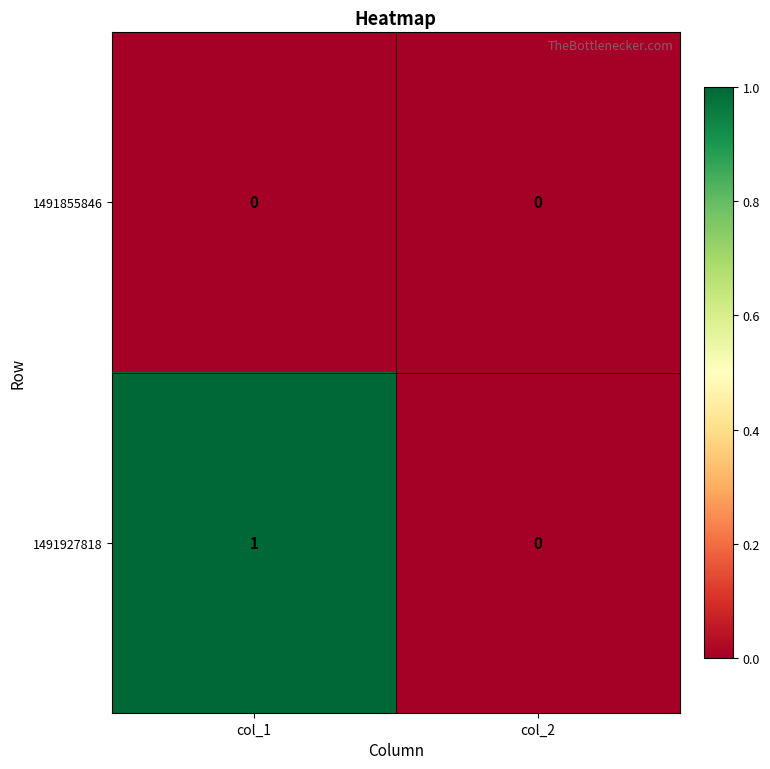

Which series has the largest total across all categories?

1491927818